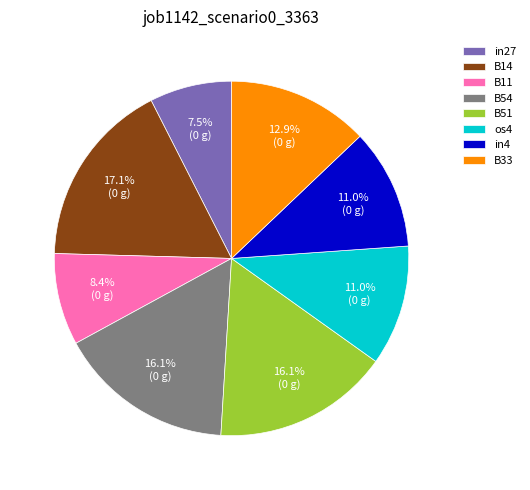

Which category has the smallest portion of the pie?

in27